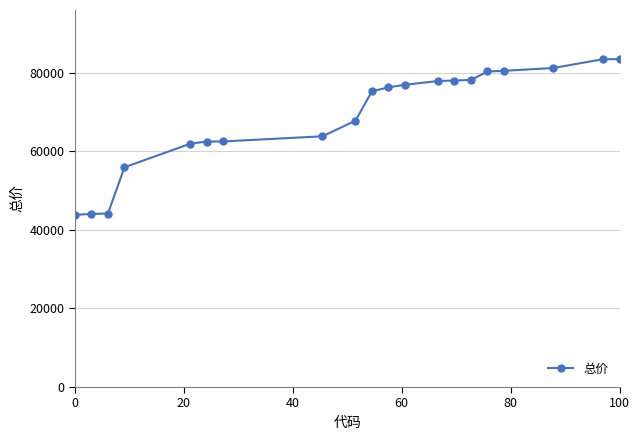

What is the value of the 16th point from the left?

80352.7